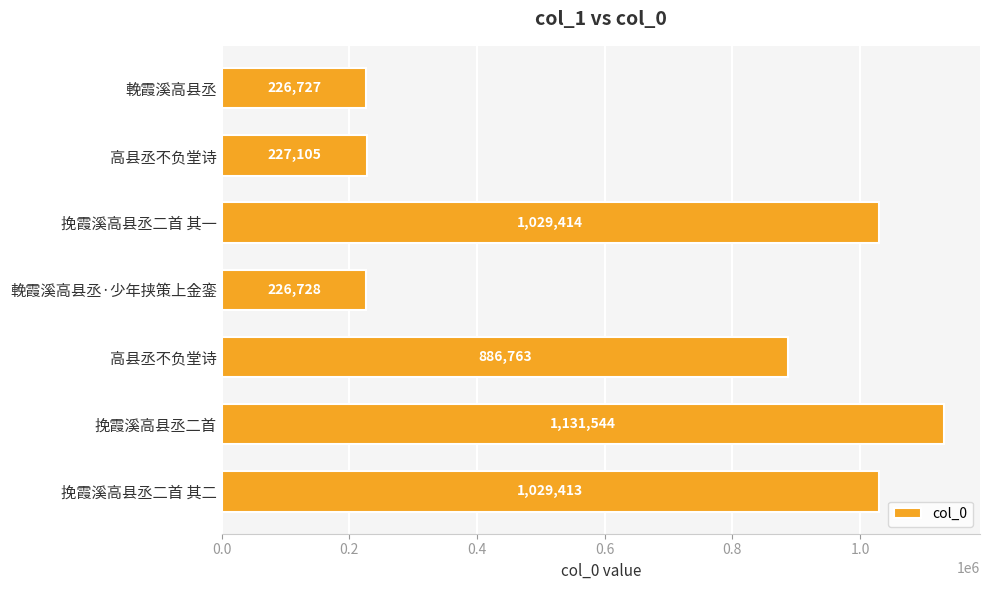

How many bars are there in total?

7